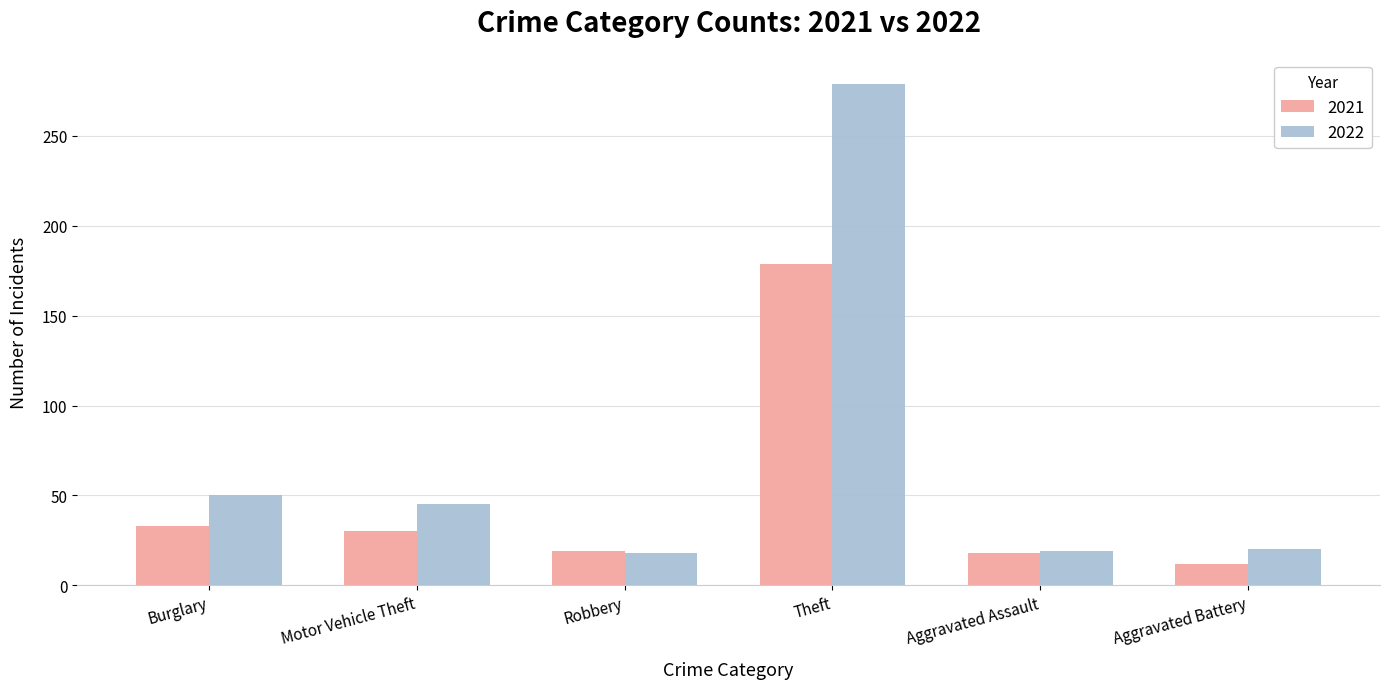

List the series in order of their overall mean, lowest first.

2021, 2022